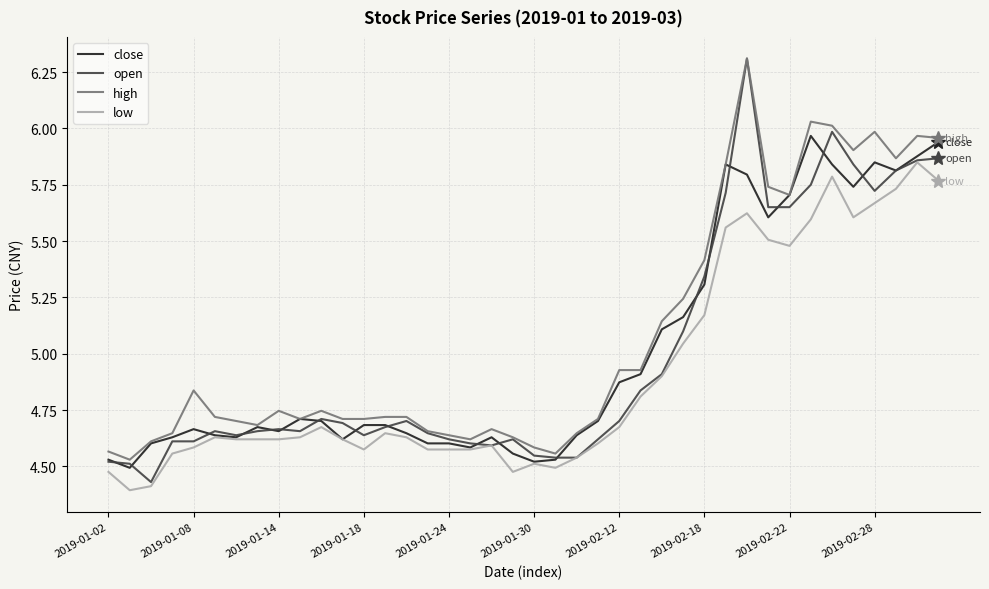

What is the greatest value displayed?

6.3